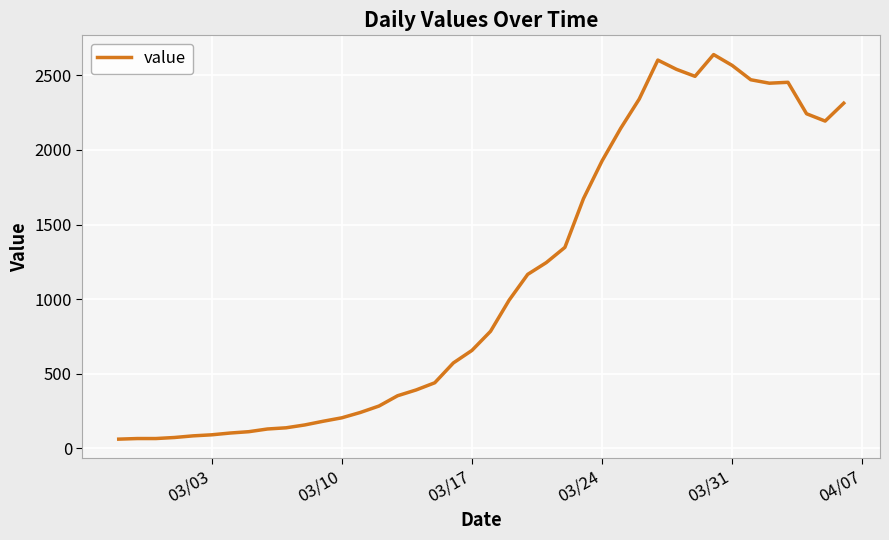

How many lines are shown in the chart?

1